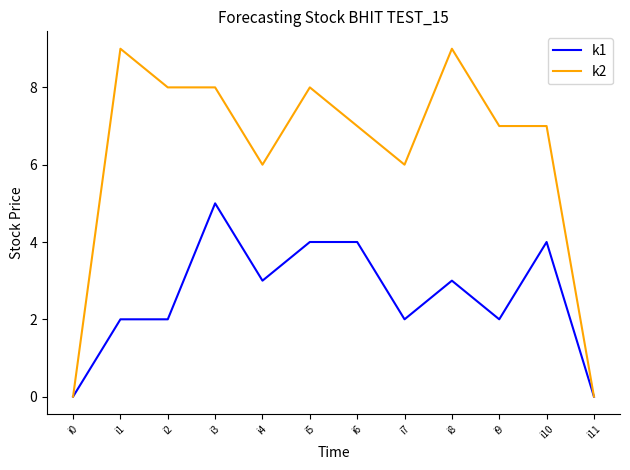

Rank the series by their maximum value, from lowest to highest.

k1, k2